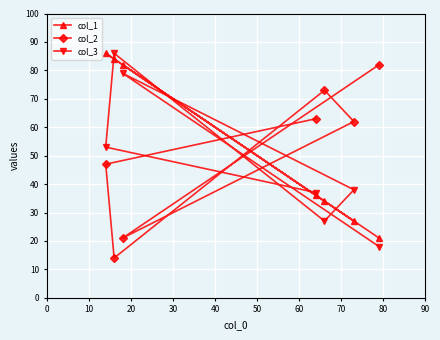

At how many categories does at least one series exceed 80?

4